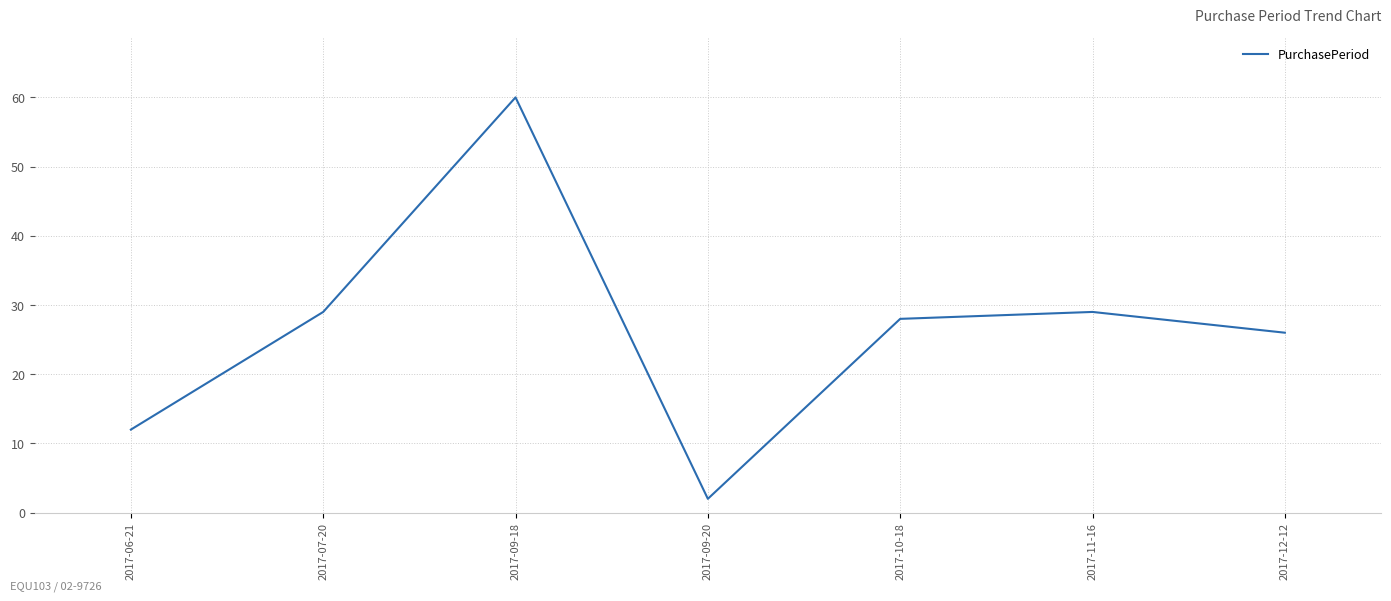

Where is the first local minimum?

2017-09-20